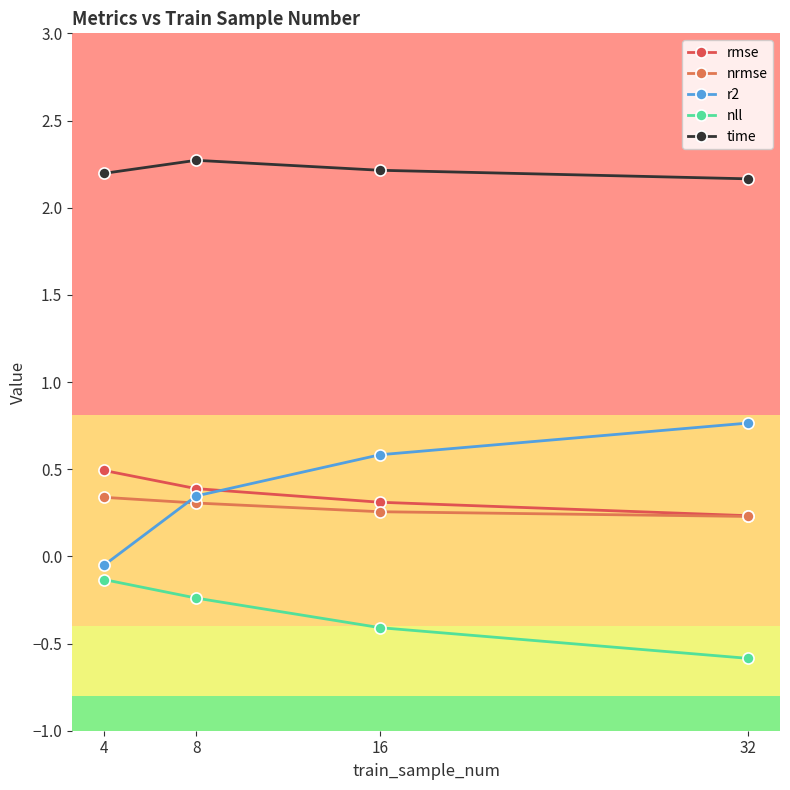

Reading left to right, what are all the values shown in this chart?

rmse: 4=0.5	8=0.4	16=0.3	32=0.2
nrmse: 4=0.3	8=0.3	16=0.3	32=0.2
r2: 4=-0.0	8=0.3	16=0.6	32=0.8
nll: 4=-0.1	8=-0.2	16=-0.4	32=-0.6
time: 4=2.2	8=2.3	16=2.2	32=2.2